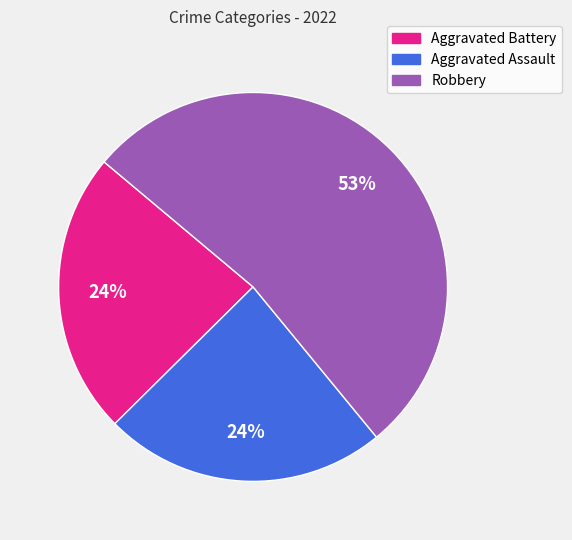

Does Aggravated Battery represent more than half of the total?

No